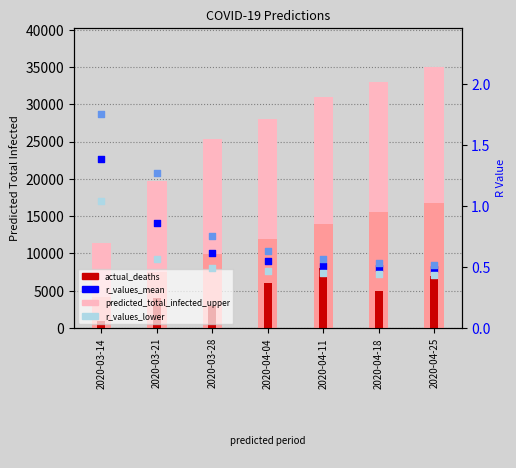

Which series has the largest Y range (max minus min)?

predicted_total_infected_upper